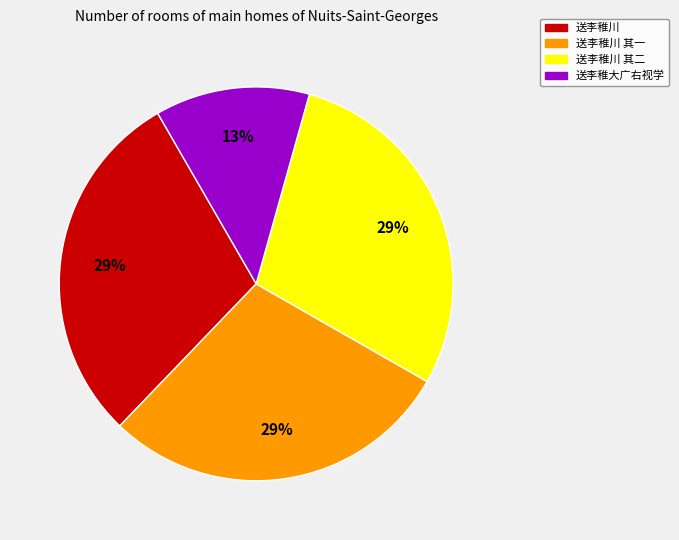

To the nearest percent, what is the average slice percentage?

25%